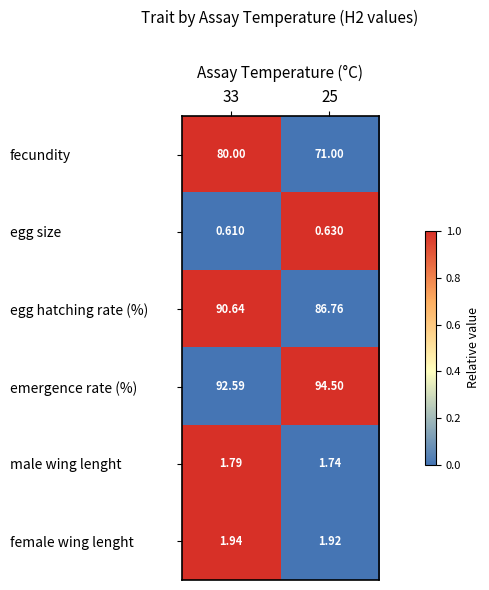

List the series in order of their peak value, lowest first.

egg size, male wing lenght, female wing lenght, fecundity, egg hatching rate (%), emergence rate (%)